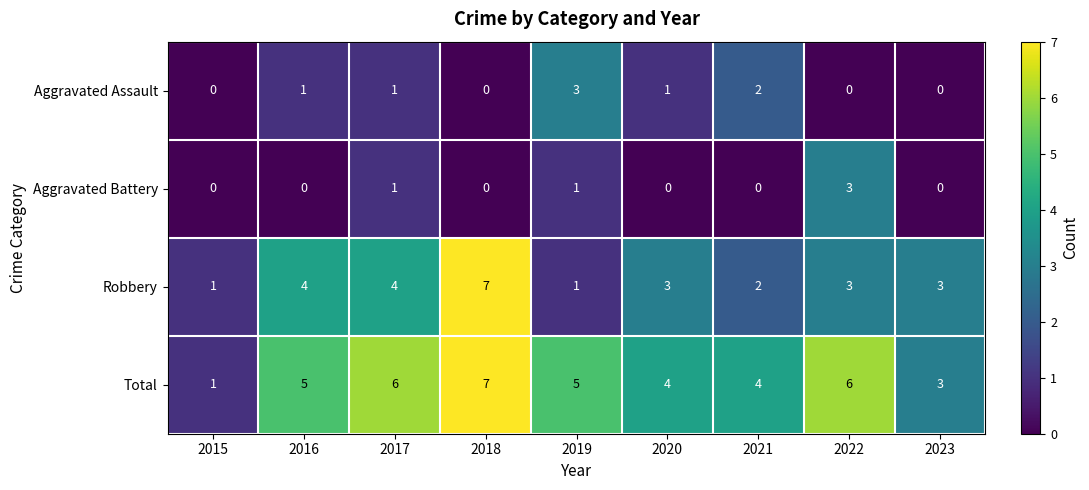

Which category has the highest value across all series?

2018